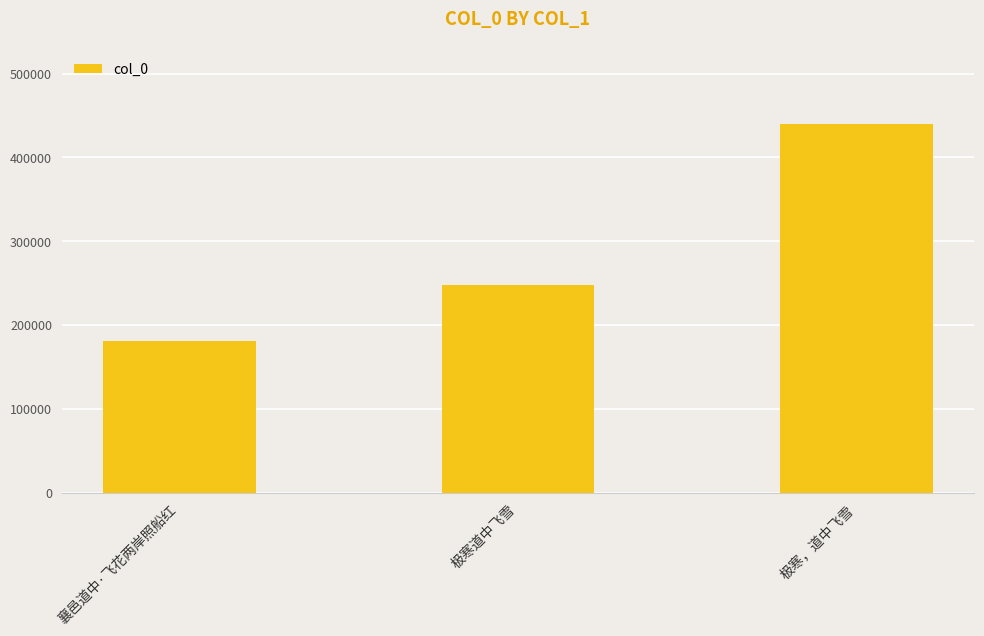

The value at 极寒道中飞雪 is 247556. True or false?

True